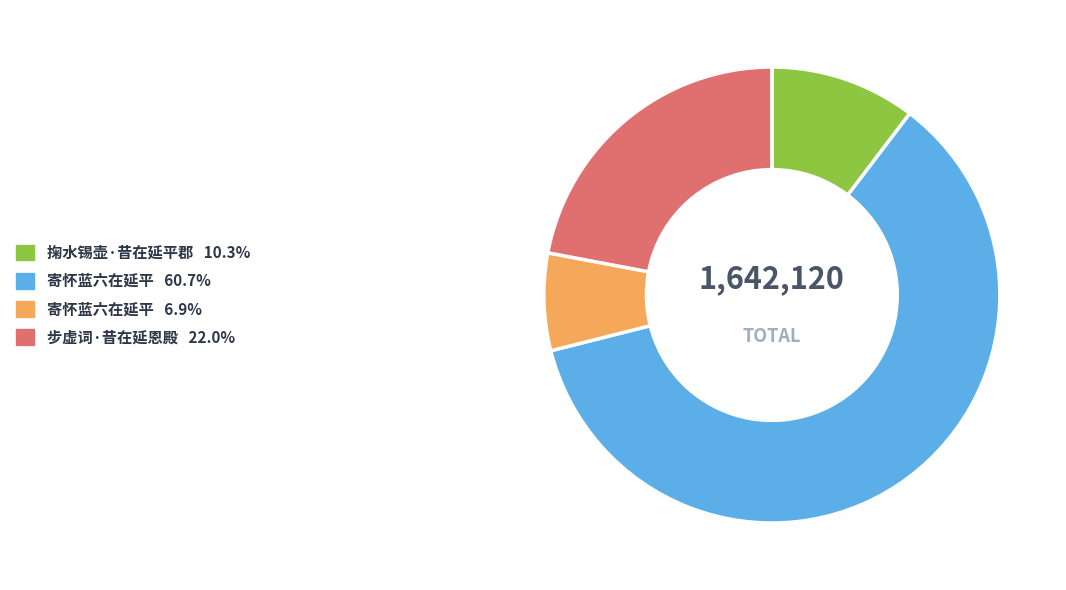

Count the number of slices in the pie.

4